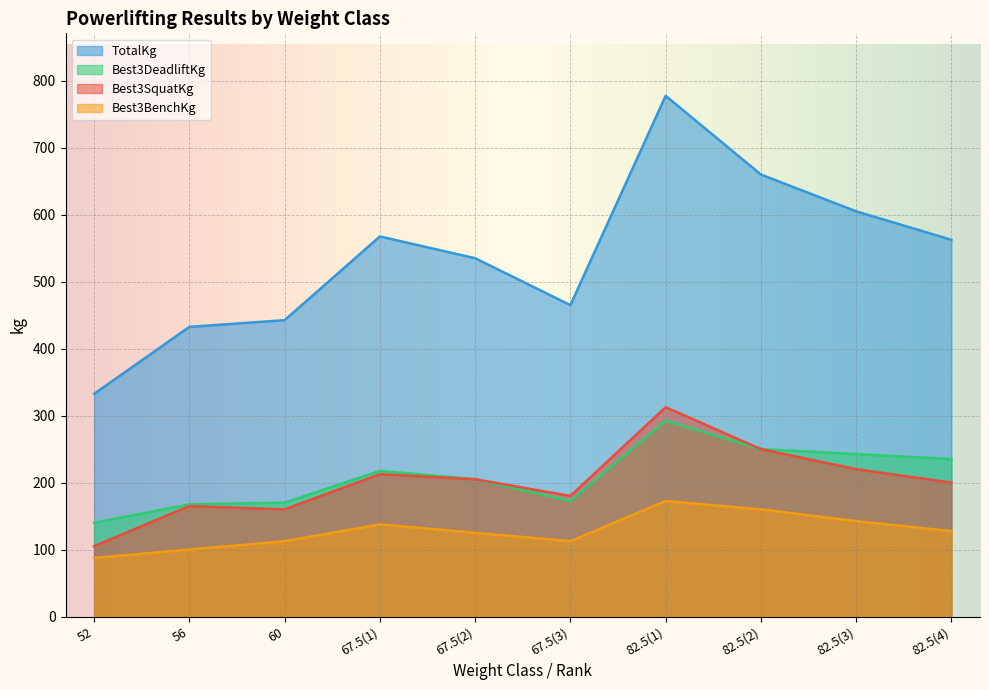

Where is the first local maximum for Best3SquatKg?

56